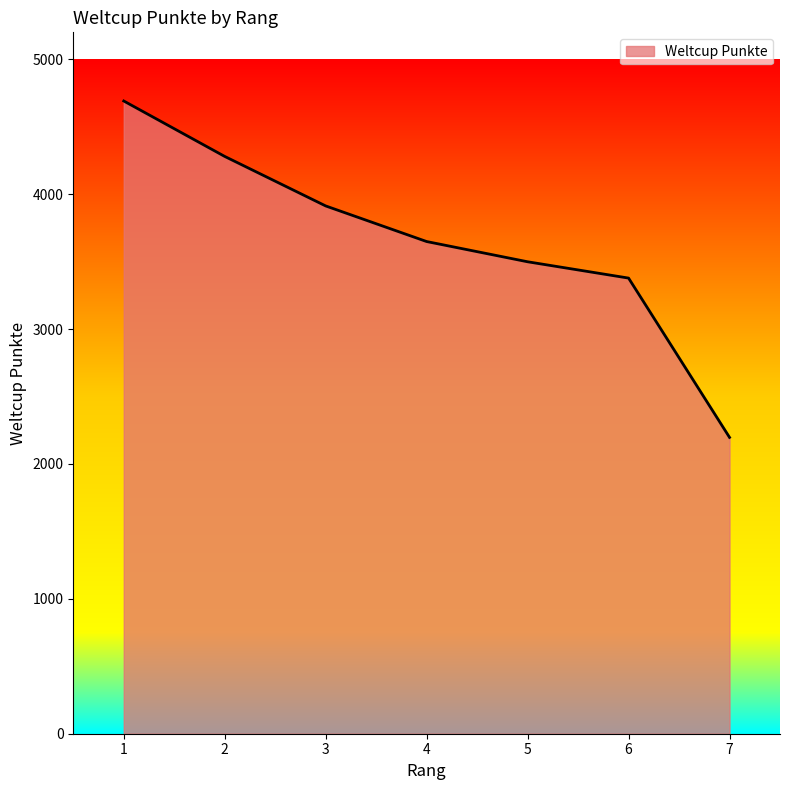

What is the average value?

3658